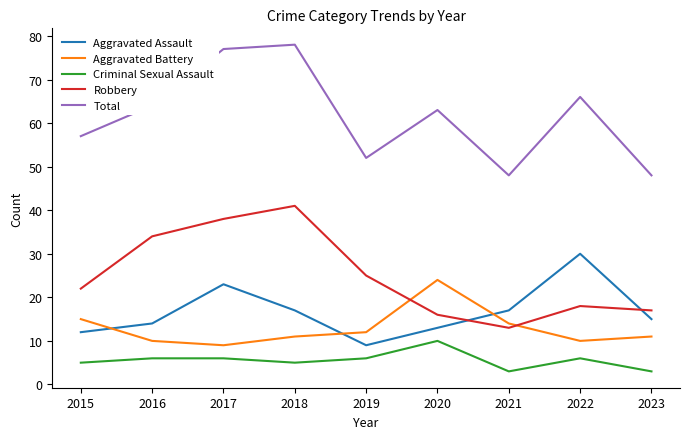

Reading left to right, extract all data points from this chart.

Aggravated Assault: 2015=12	2016=14	2017=23	2018=17	2019=9	2020=13	2021=17	2022=30	2023=15
Aggravated Battery: 2015=15	2016=10	2017=9	2018=11	2019=12	2020=24	2021=14	2022=10	2023=11
Criminal Sexual Assault: 2015=5	2016=6	2017=6	2018=5	2019=6	2020=10	2021=3	2022=6	2023=3
Robbery: 2015=22	2016=34	2017=38	2018=41	2019=25	2020=16	2021=13	2022=18	2023=17
Total: 2015=57	2016=64	2017=77	2018=78	2019=52	2020=63	2021=48	2022=66	2023=48